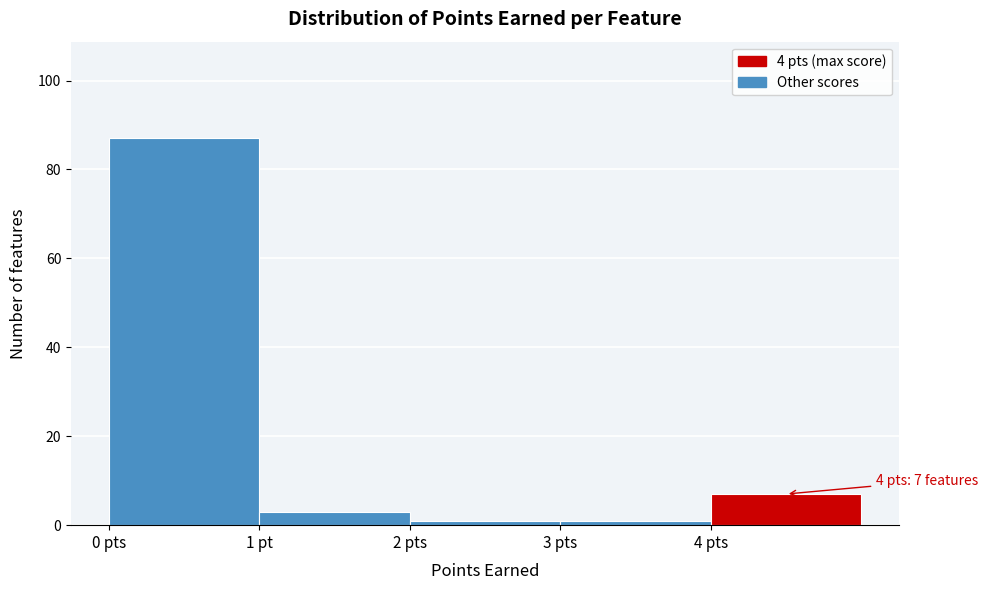

Reading left to right, extract all data points from this chart.

0 pts=87	1 pt=3	2 pts=1	3 pts=1	4 pts=7